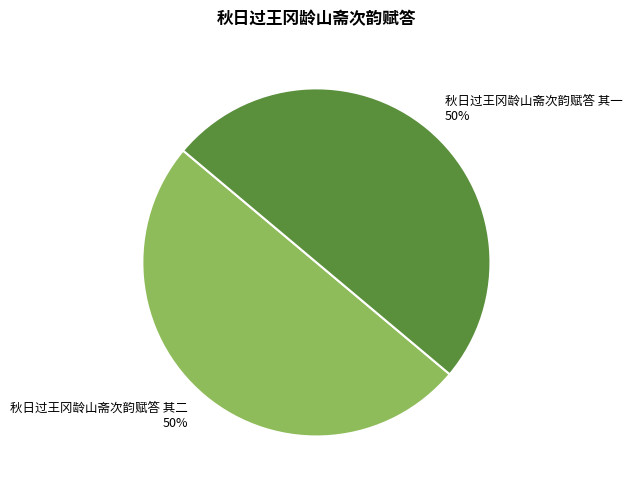

What percentage is the 秋日过王冈龄山斋次韵赋答 其一 slice, to the nearest percent?

50%